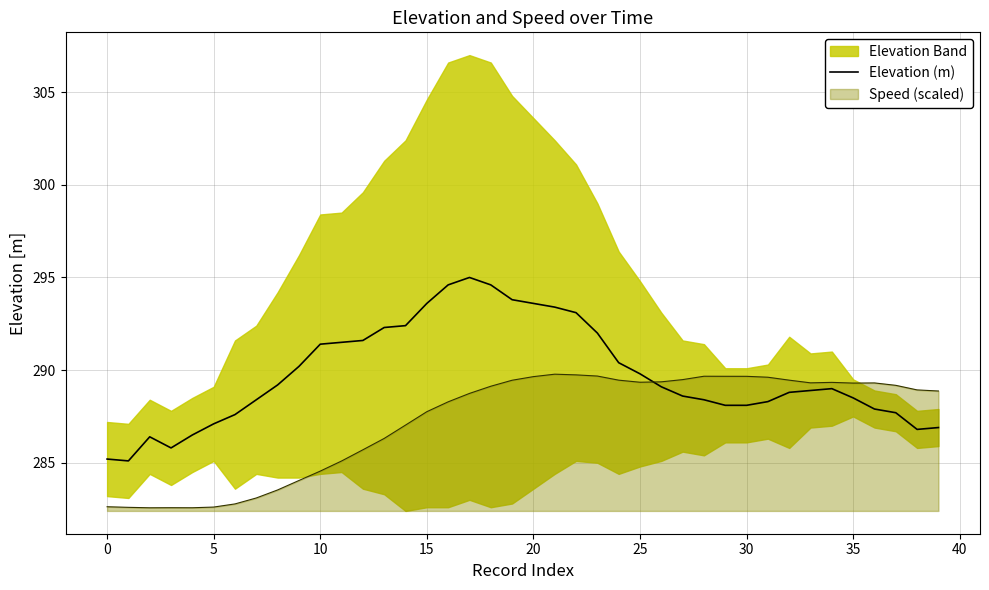

What is the minimum value for Speed (scaled)?

282.6